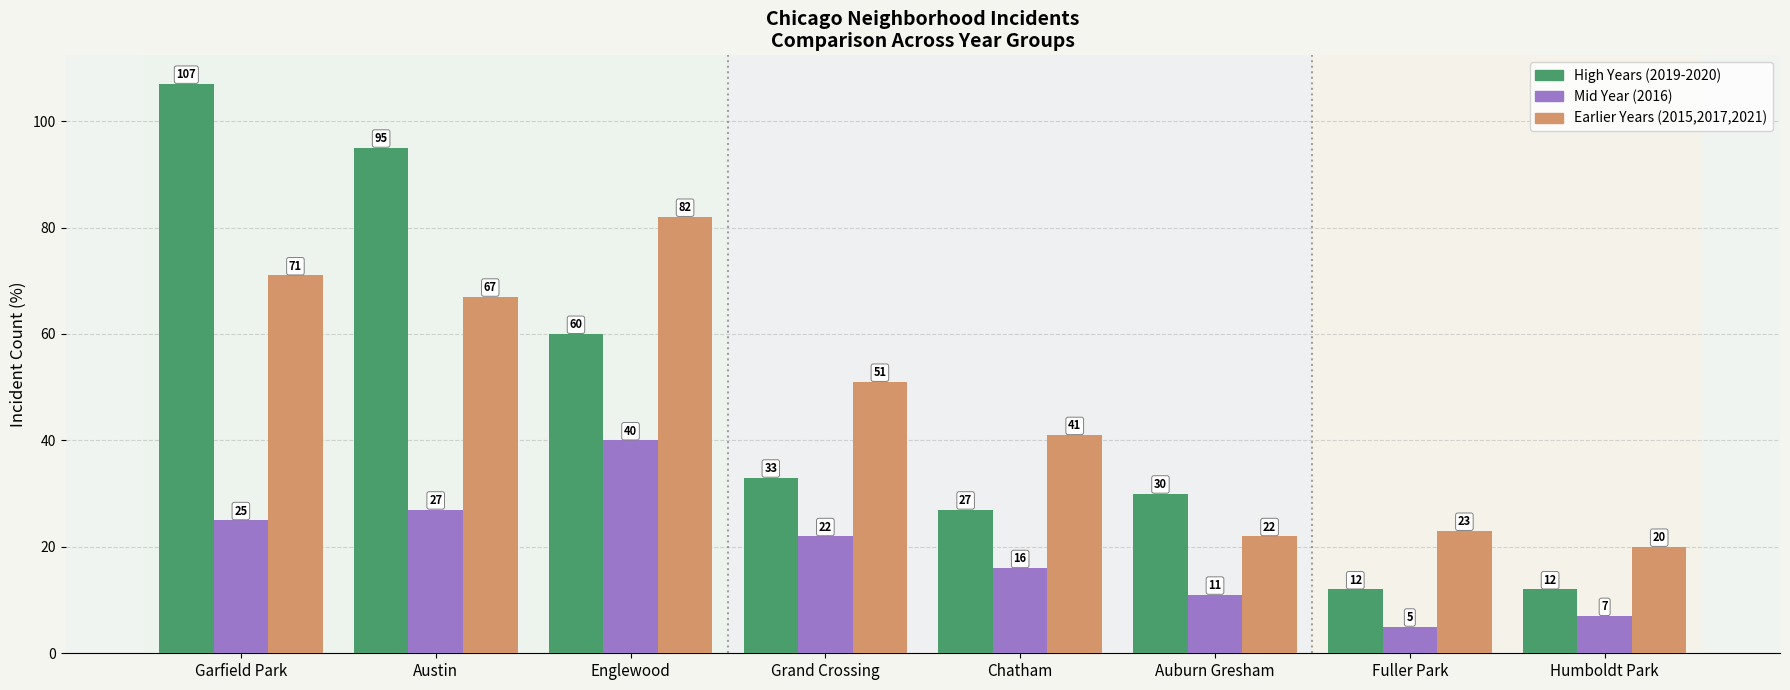

How many groups of bars are there?

8